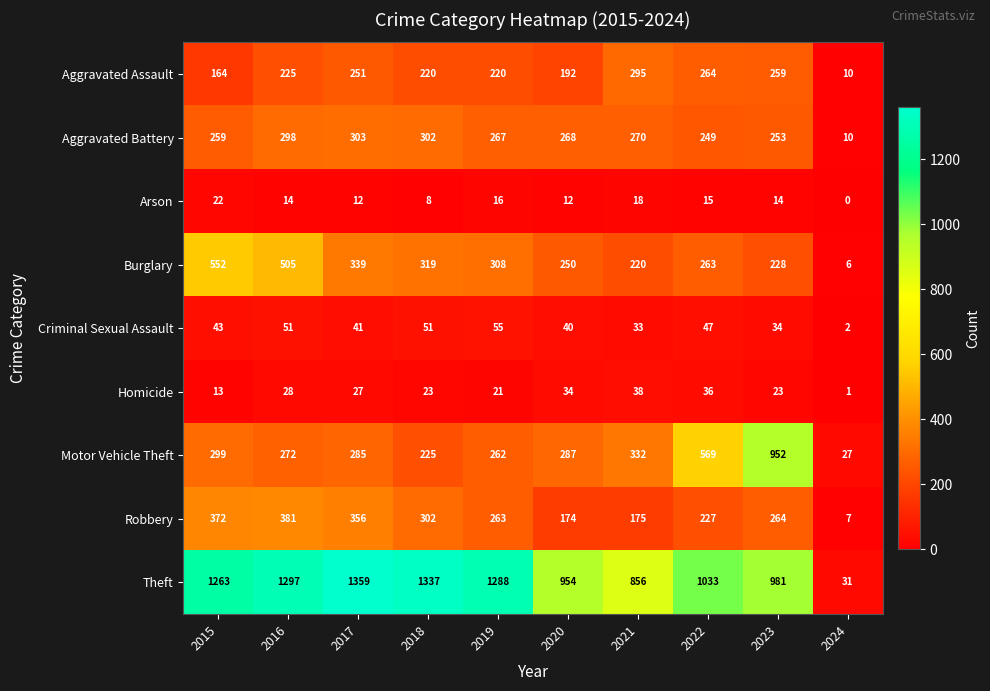

Which series has the widest spread of values?

Theft